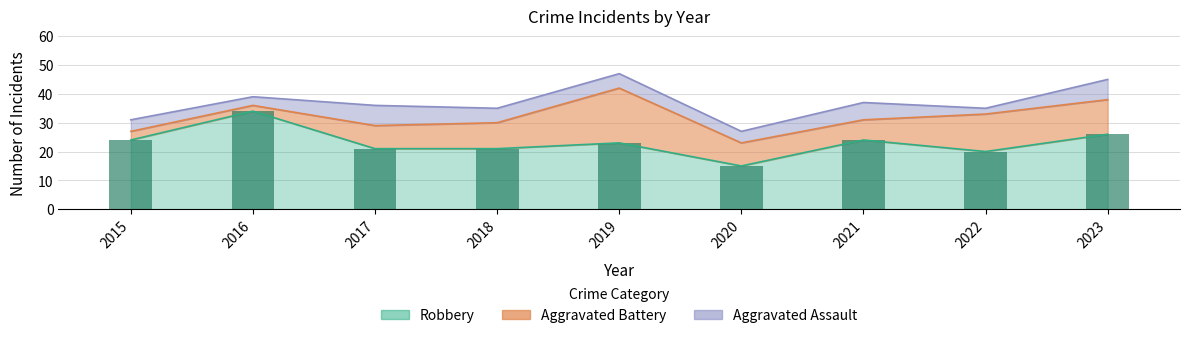

What is the total value across all series at 2020?

27